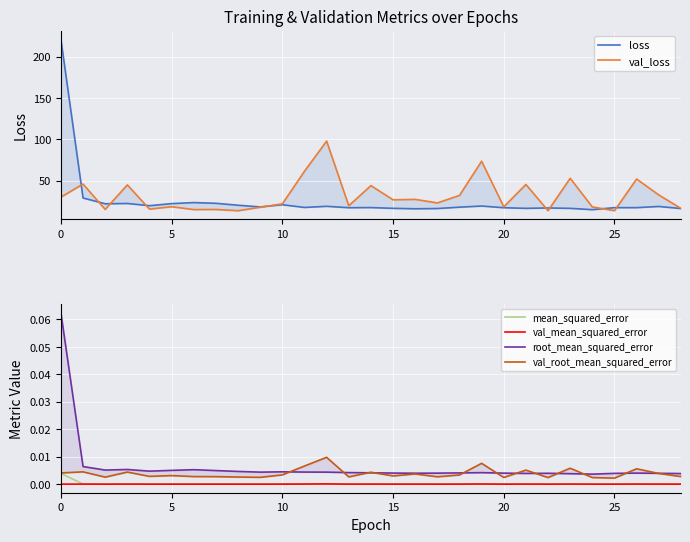

Does the chart display data point markers on the line(s)?

No